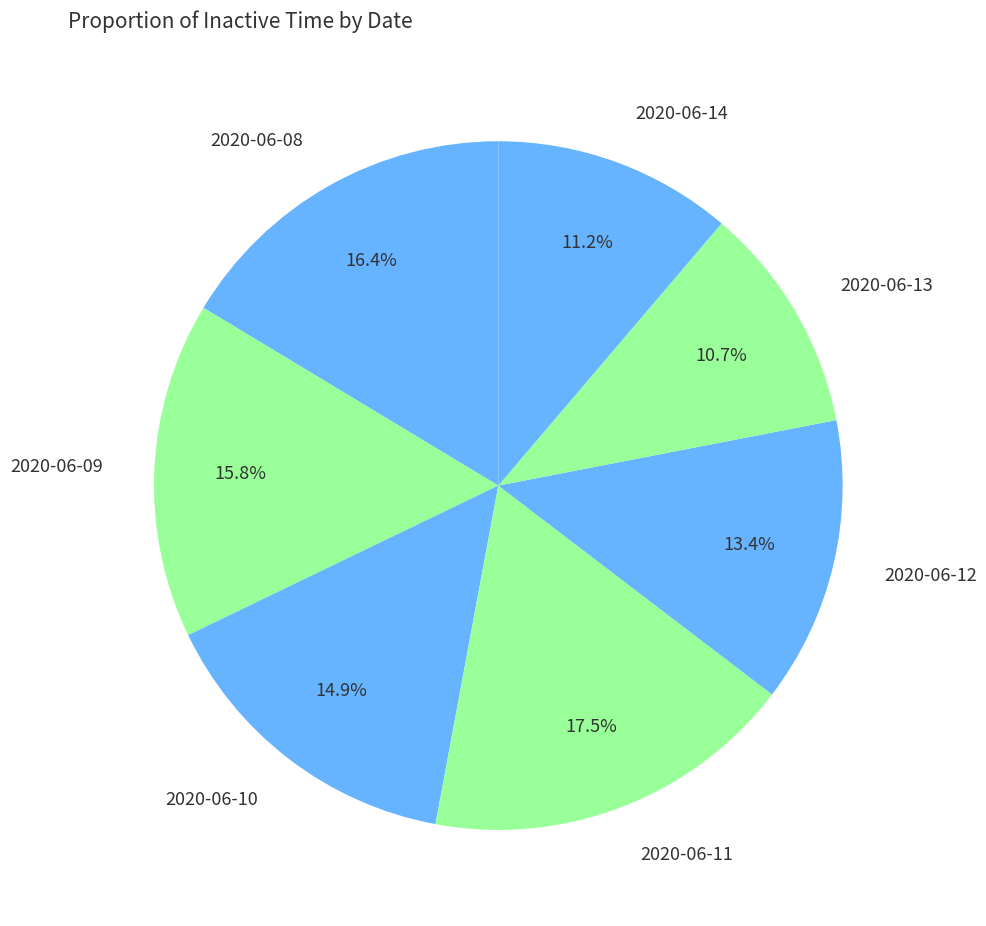

Is it true that 2020-06-12 is 22% of the pie?

False